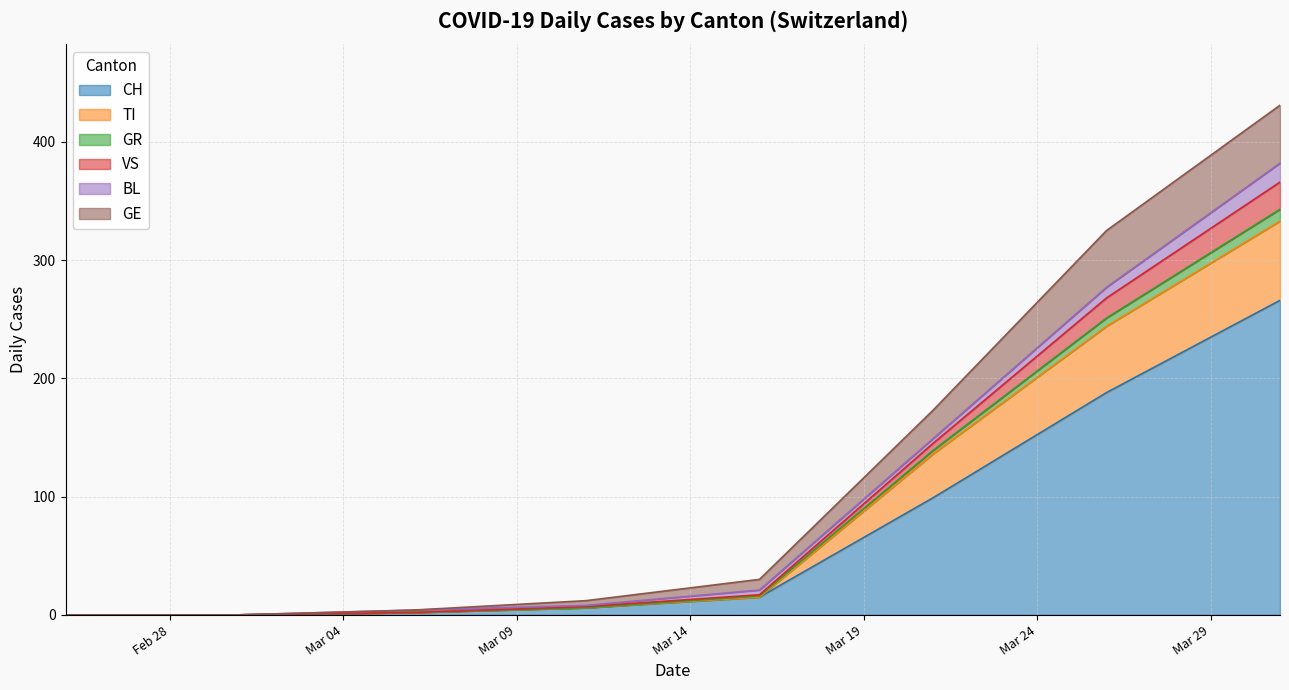

How many distinct data groups are displayed?

6